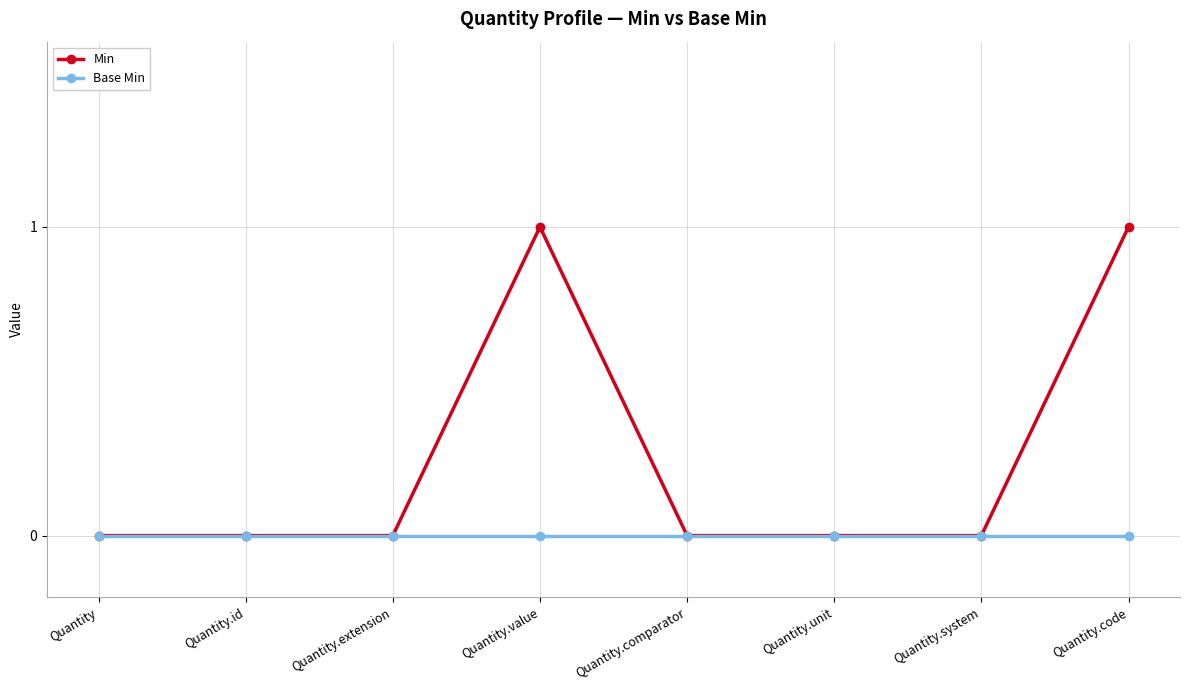

What is the label of the 5th point from the right?

Quantity.value